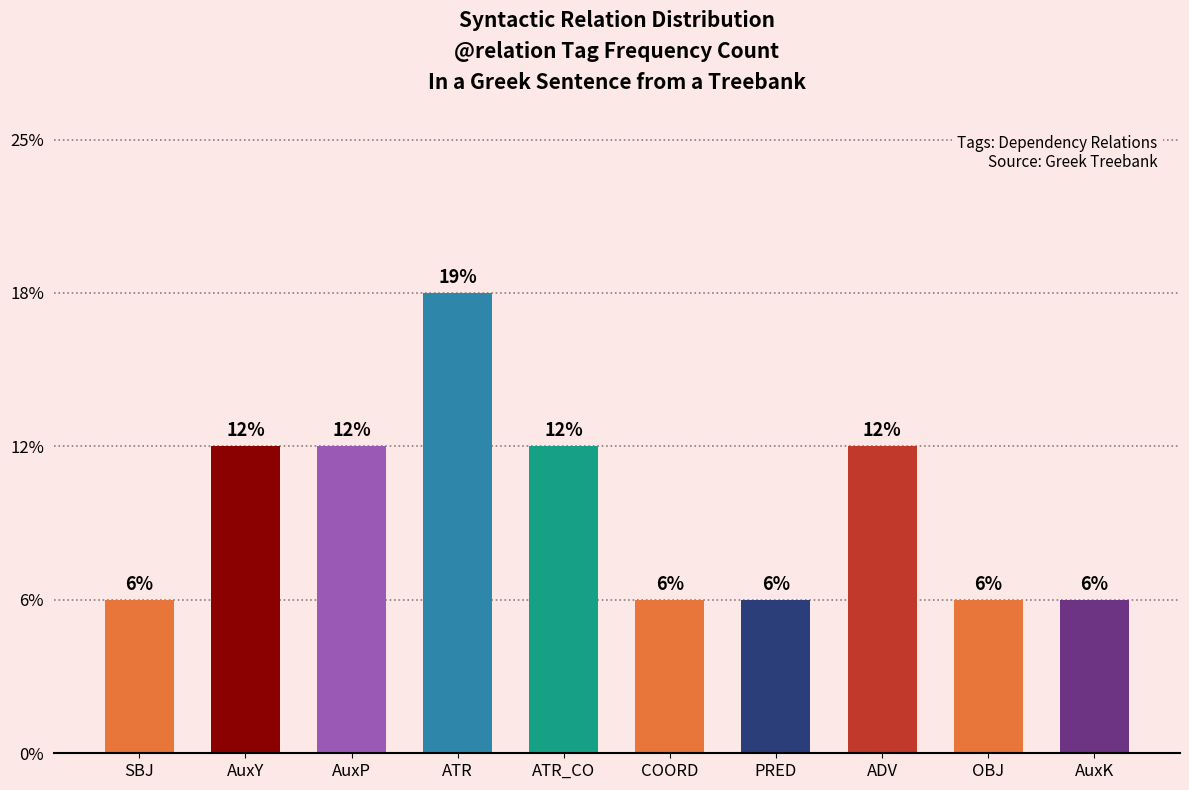

Which label corresponds to the smallest value in the chart?

SBJ